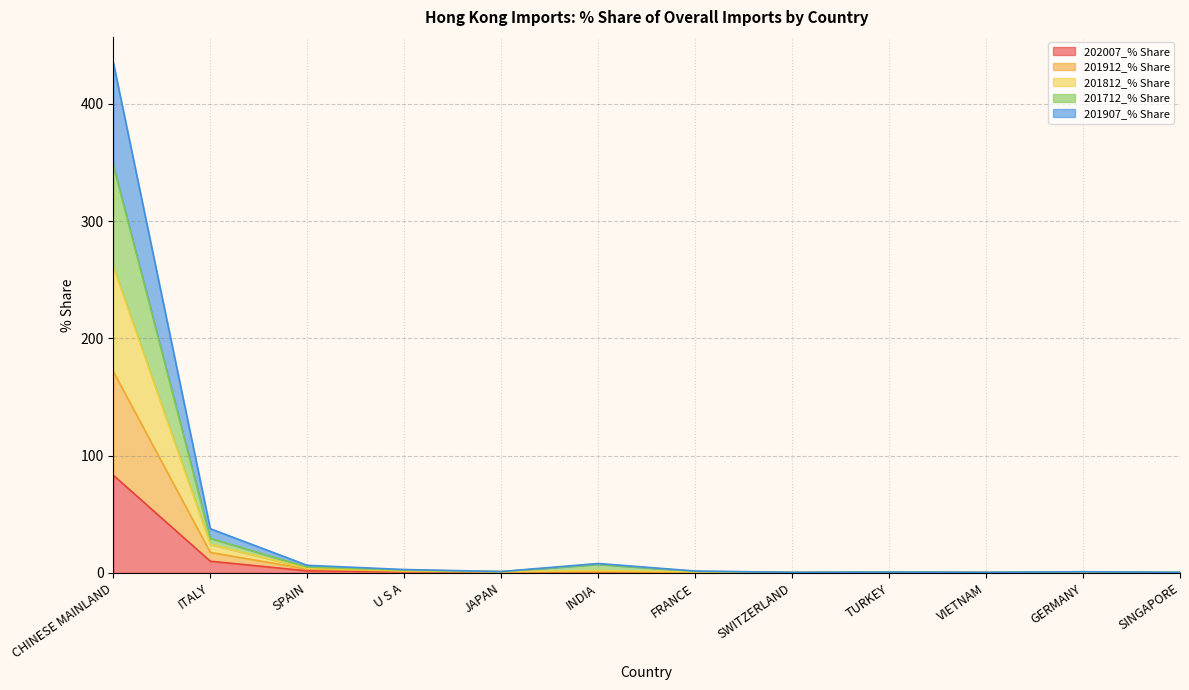

What is the minimum value for 201812_% Share?

0.5